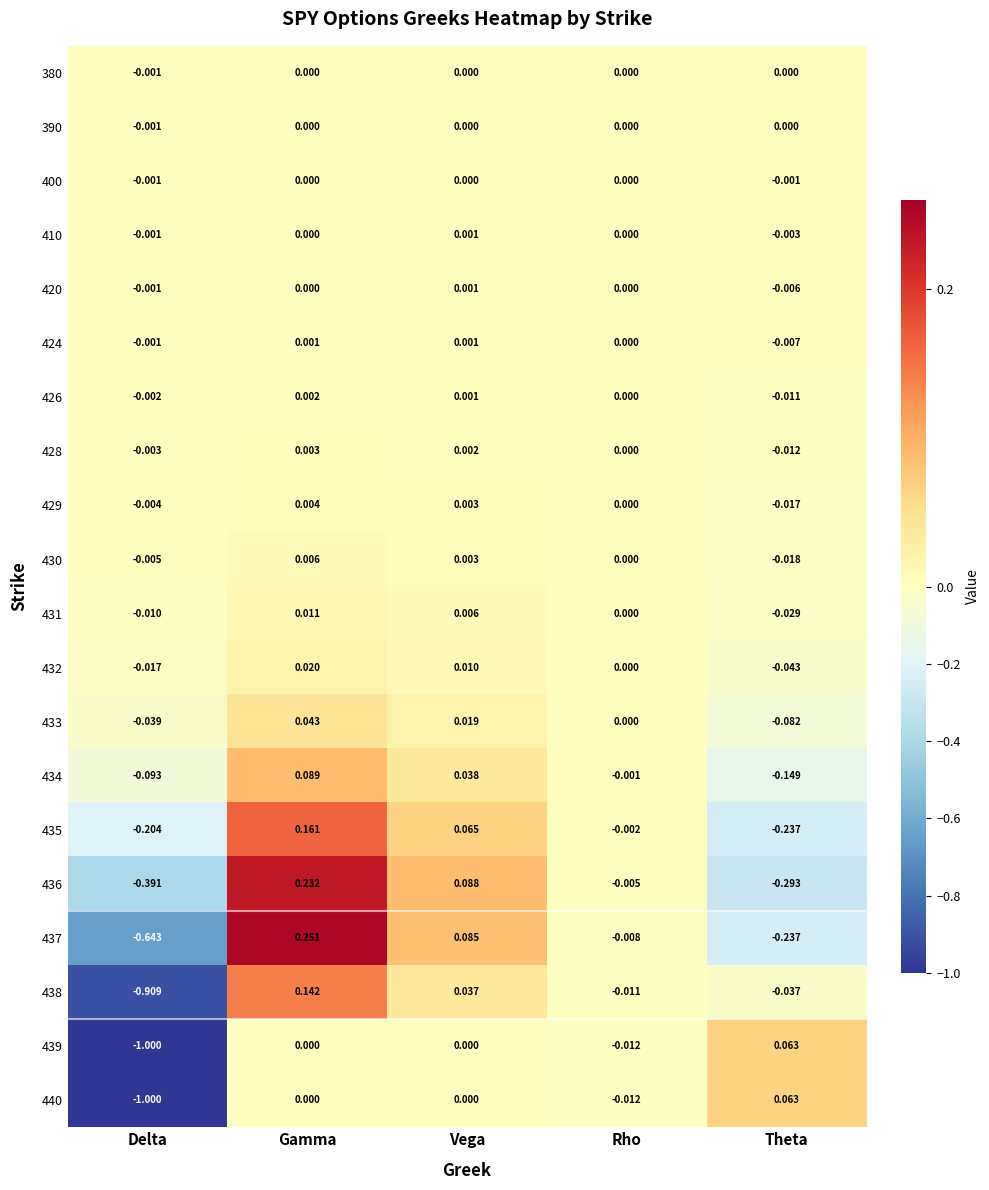

Rank the categories by 428 value from highest to lowest.

Gamma, Vega, Rho, Delta, Theta